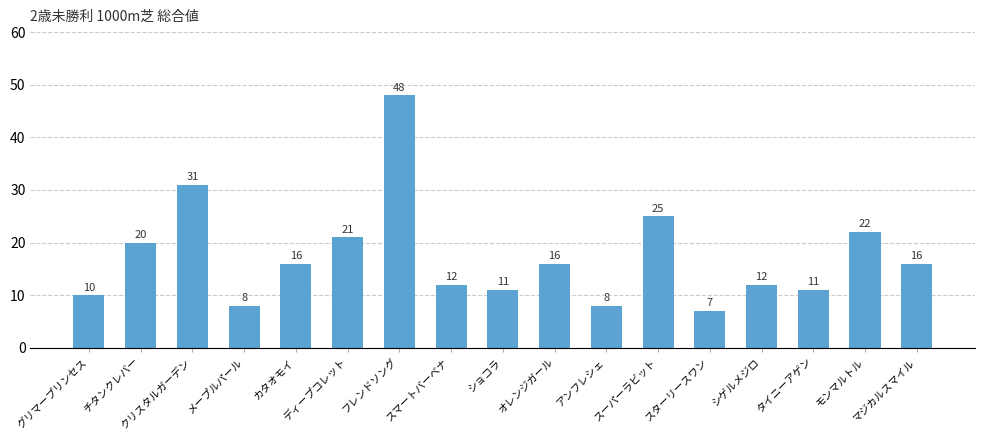

Reading left to right, transcribe all the data shown in this chart.

グリマープリンセス=10	チタンクレバー=20	クリスタルガーデン=31	メープルパール=8	カタオモイ=16	ディープコレット=21	フレンドソング=48	スマートバーベナ=12	ショコラ=11	オレンジガール=16	アンフレシェ=8	スーパーラビット=25	スターリースワン=7	シゲルメジロ=12	タイニーアゲン=11	モンマルトル=22	マジカルスマイル=16